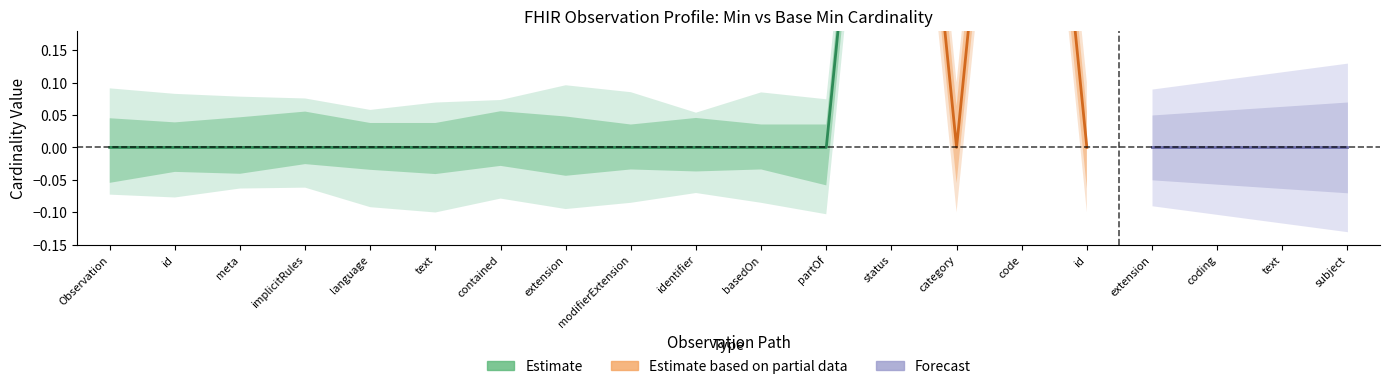

What is the highest value of the Estimate series?

1